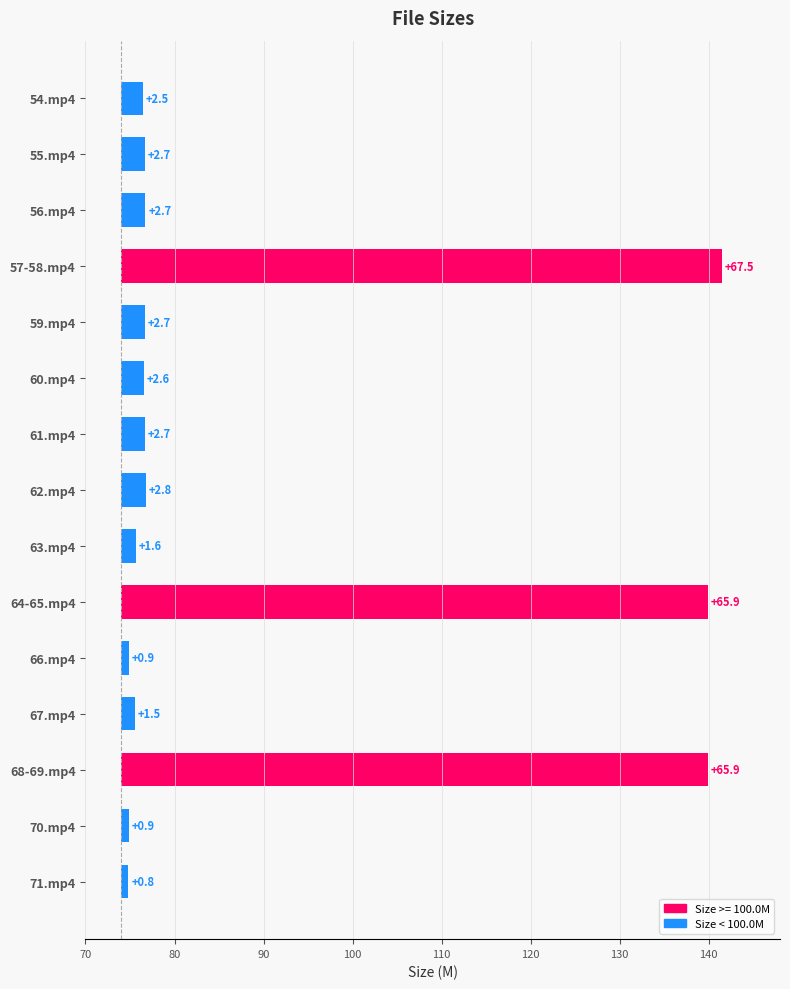

What is the minimum value shown in the chart?

0.8